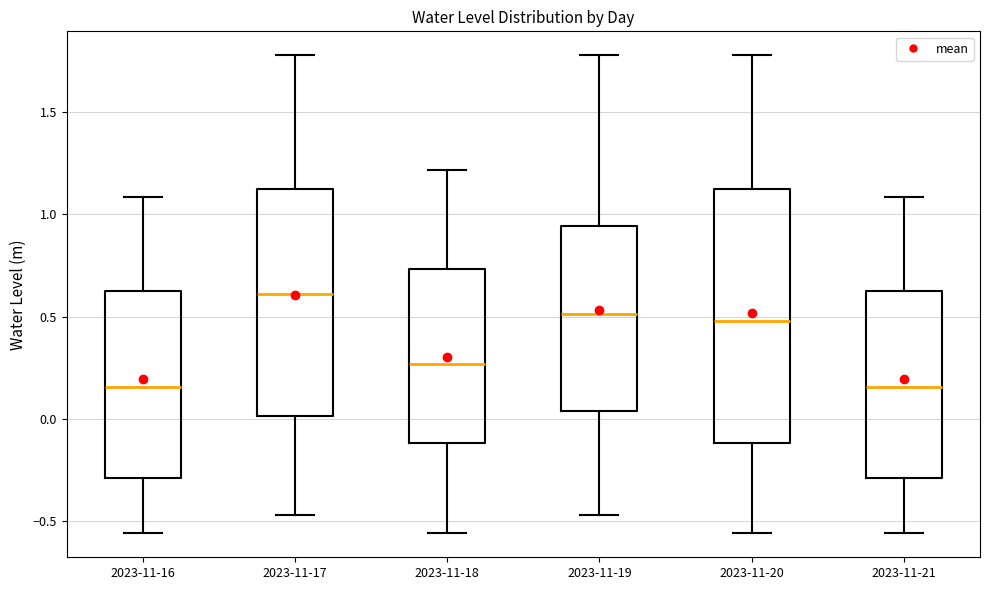

Reading left to right, transcribe this box plot: for each box, give where its median line is, the range the box spans, and where its two whiskers end, as read against the y-axis. The values are not printed on the chart, so give them approximately, as read against the axis.

2023-11-16: median 0.15, box -0.30 to 0.60, whiskers -0.55 to 1.10
2023-11-17: median 0.60, box 0.00 to 1.15, whiskers -0.45 to 1.80
2023-11-18: median 0.25, box -0.10 to 0.75, whiskers -0.55 to 1.20
2023-11-19: median 0.50, box 0.05 to 0.95, whiskers -0.45 to 1.80
2023-11-20: median 0.50, box -0.10 to 1.15, whiskers -0.55 to 1.80
2023-11-21: median 0.15, box -0.30 to 0.60, whiskers -0.55 to 1.10